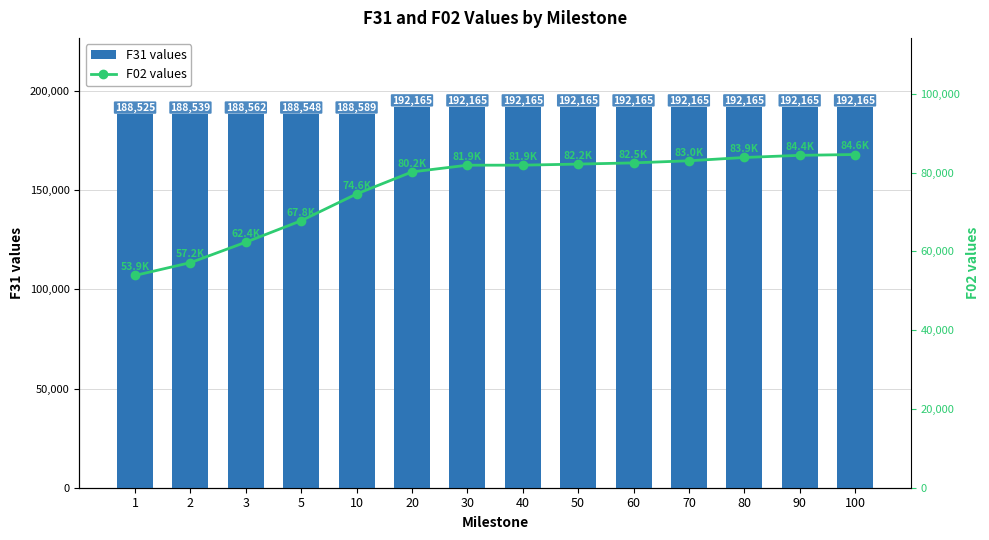

Reading right to left, extract all data points from this chart.

F31: 192165.0	192165.0	192165.0	192165.0	192165.0	192165.0	192165.0	192165.0	192165.0	188589.0	188548.0	188562.0	188539.0	188525.0
F02: 84619.2	84410.8	83862.6	83028.8	82493.7	82186.4	81915.6	81907.0	80199.2	74608.0	67815.8	62354.3	57161.9	53911.4